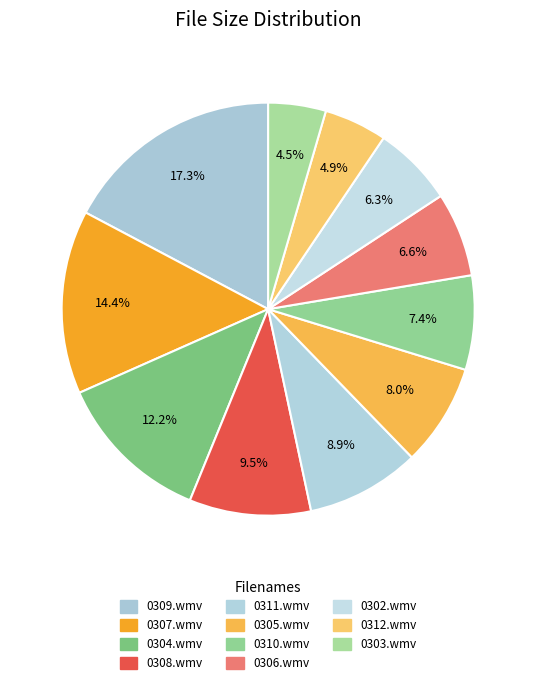

What is the smallest slice in the pie chart?

0303.wmv